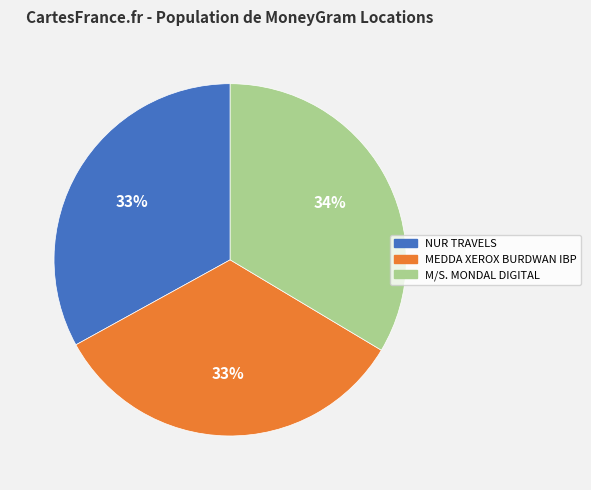

What is the ratio of the value at MEDDA XEROX BURDWAN IBP to the value at NUR TRAVELS?

1.0